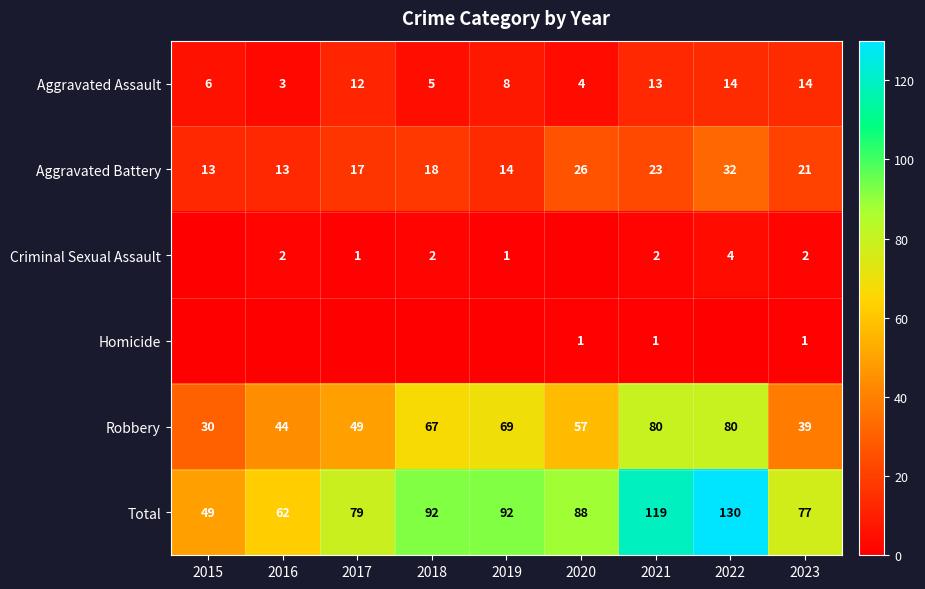

What is the sum of all Aggravated Battery values?

177